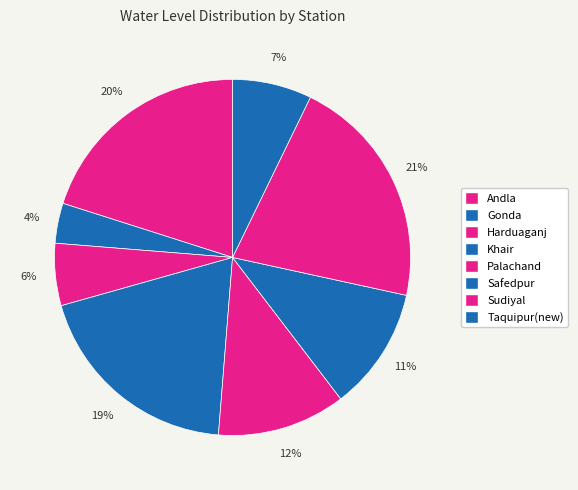

What is the ratio of the value at Palachand to the value at Gonda?

3.2